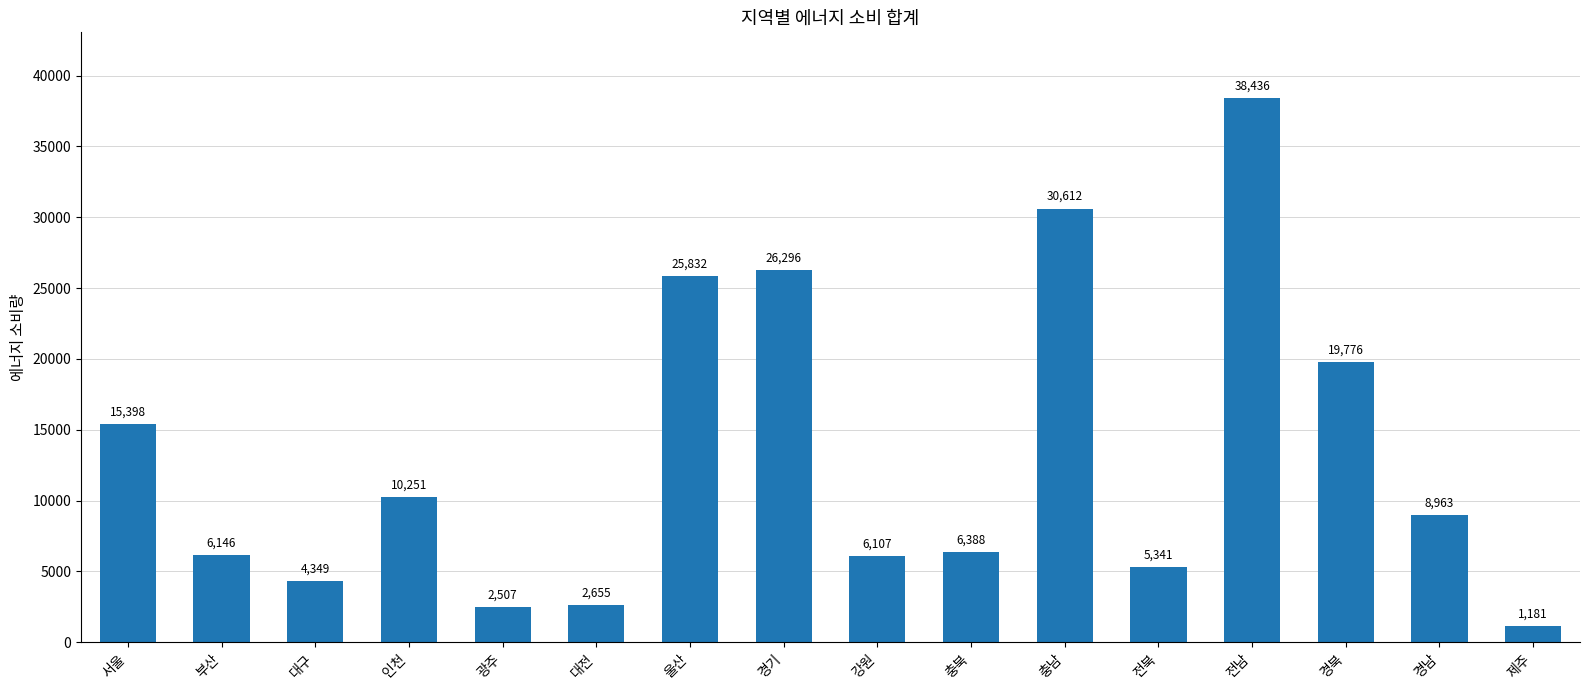

What is the value of the 14th bar from the left?

19776